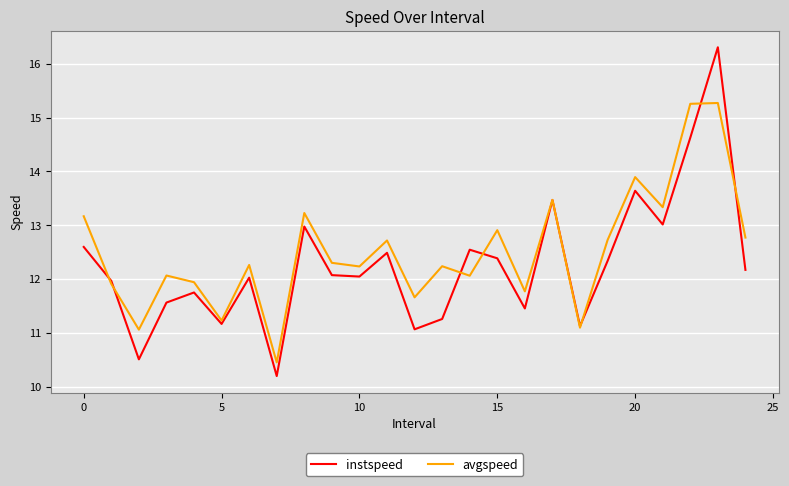

List the series in order of their peak value, lowest first.

avgspeed, instspeed